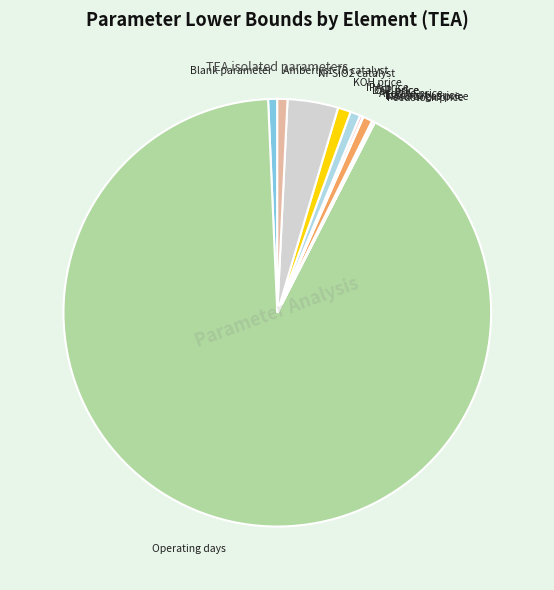

Which category has the biggest portion of the pie?

Operating days